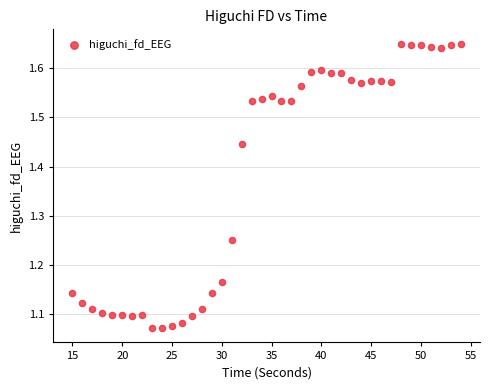

What is the range of X values (max minus min)?

39.0